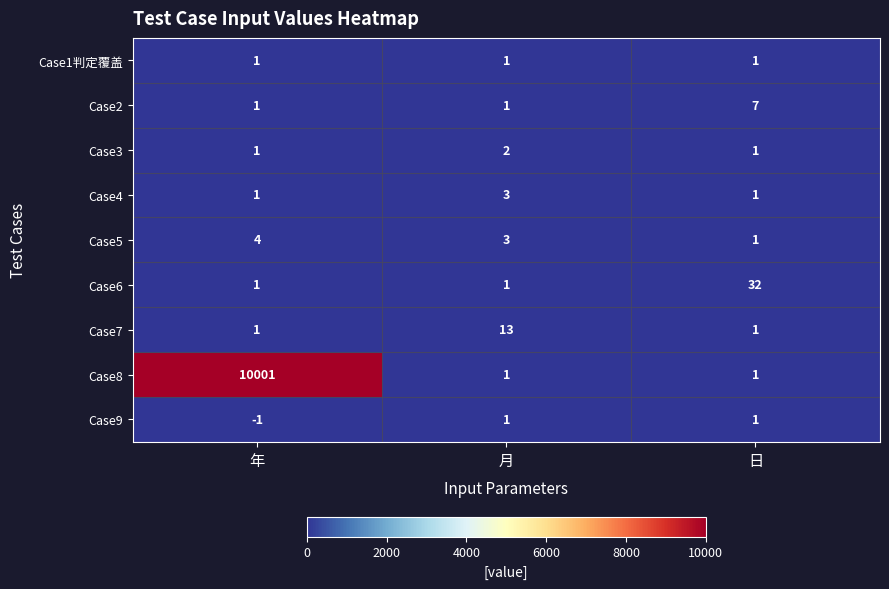

Is it true that Case4 equals 1 at 年?

True